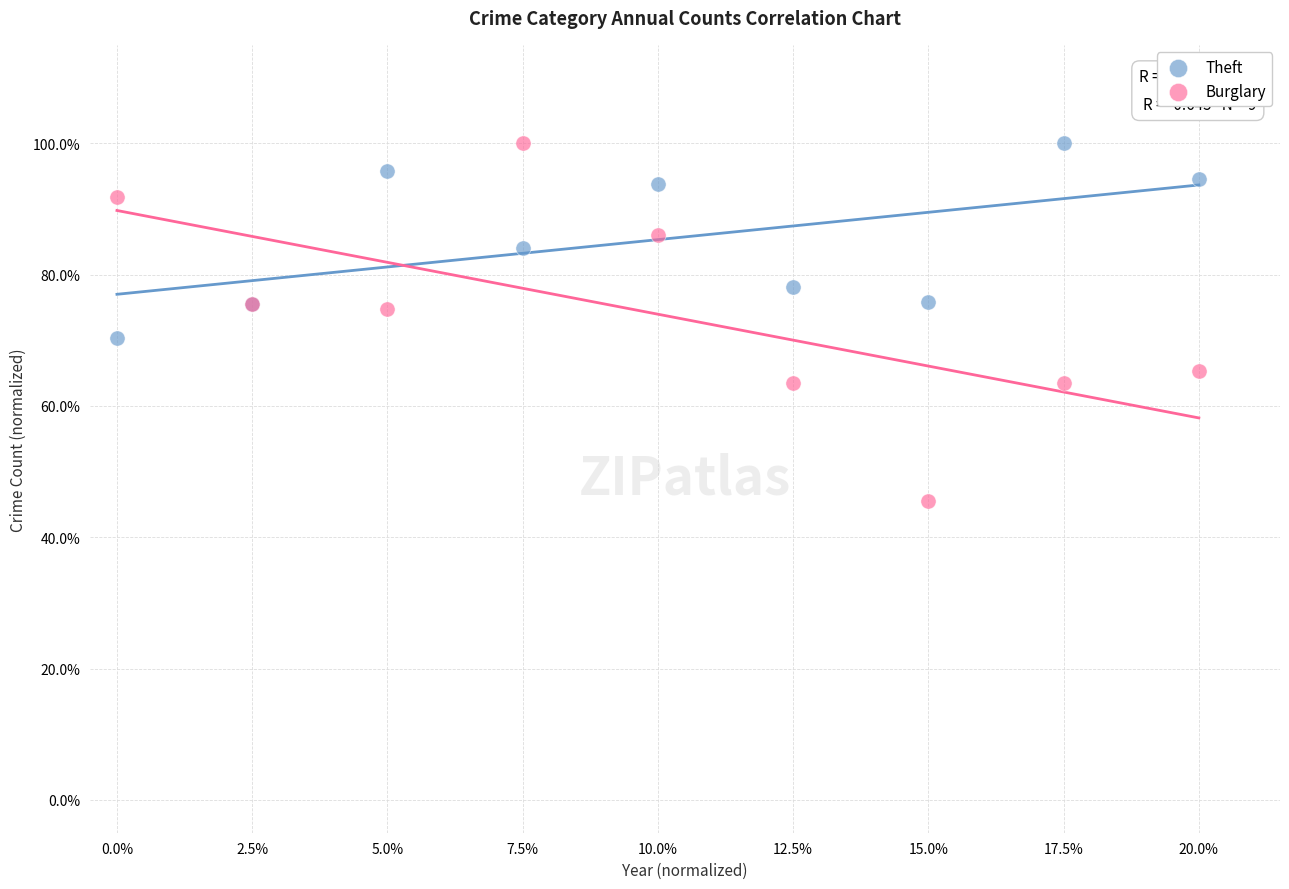

What are all the series names shown in the legend?

Theft, Burglary